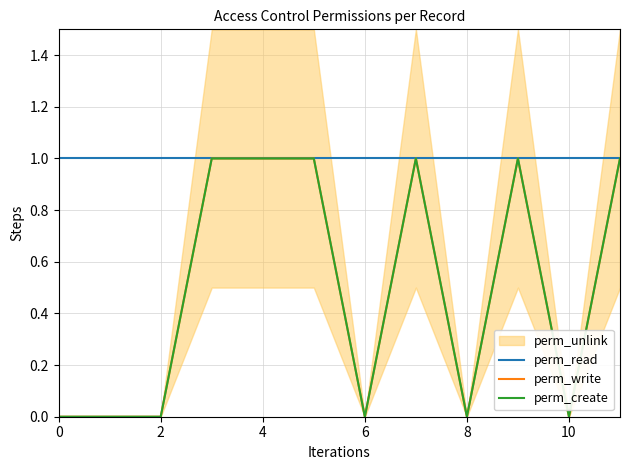

Between 10 and 2, which is larger?

10